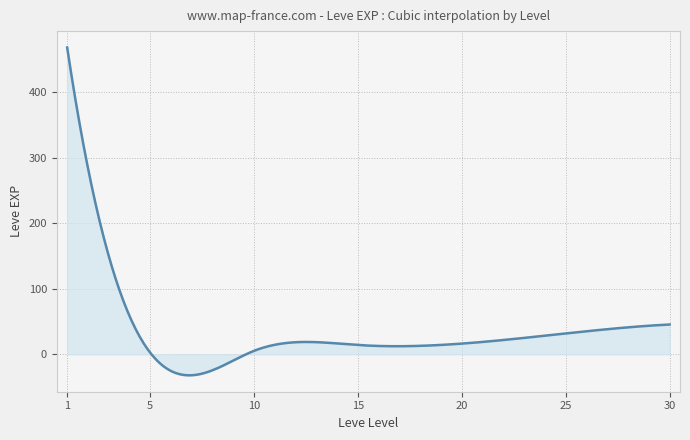

What is the minimum value shown in the chart?

-32.1